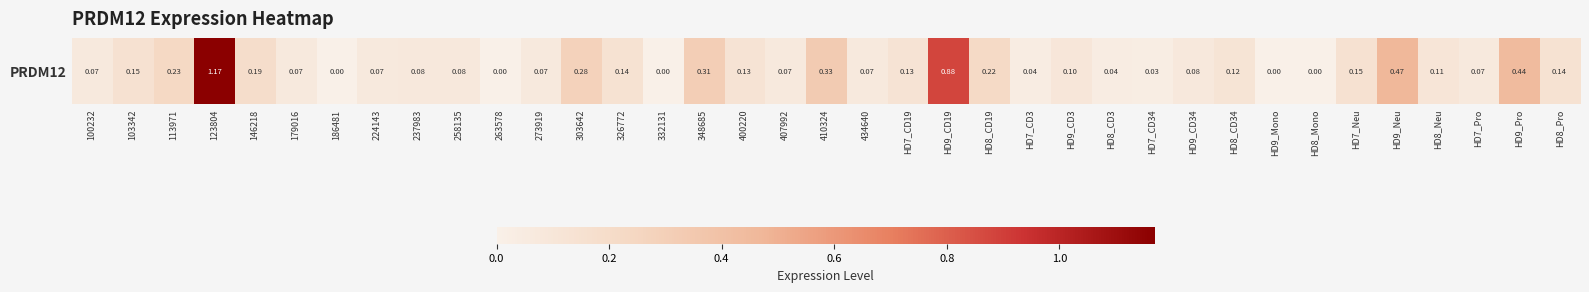

What is the difference between the values at 407992 and 103342?

0.1